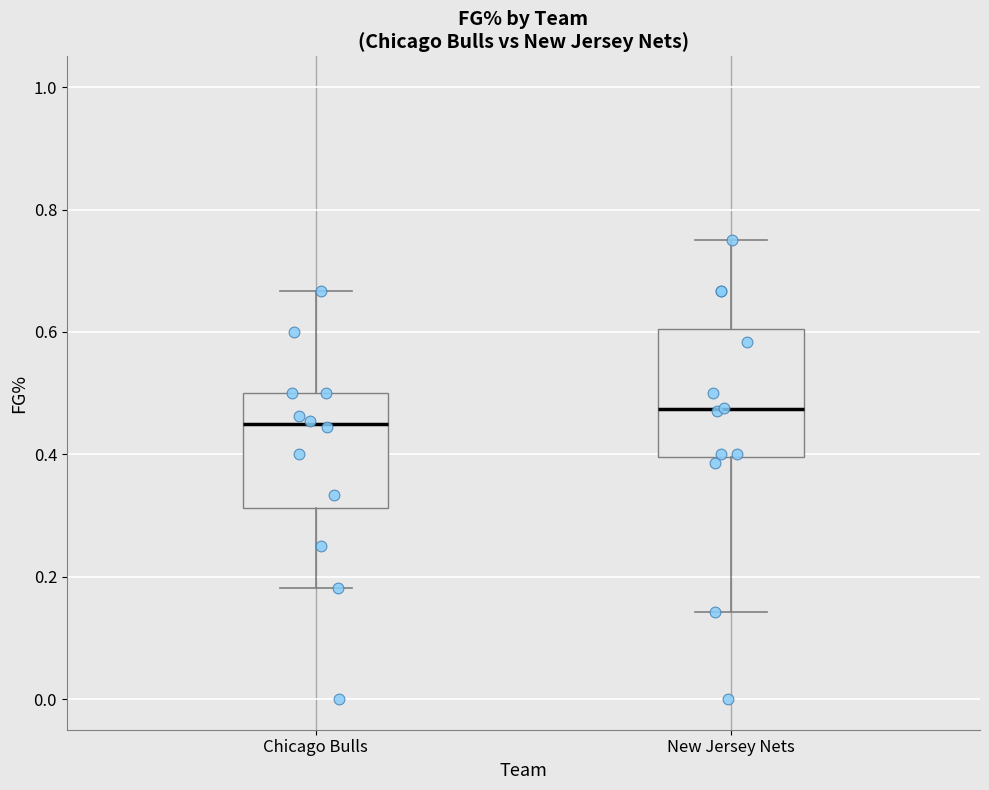

Comparing the boxes themselves (not the whiskers), which one is the tallest?

New Jersey Nets